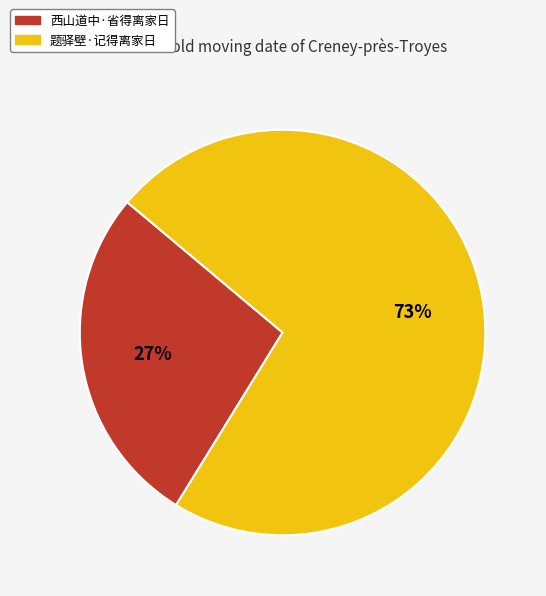

Which category has the smallest portion of the pie?

西山道中·省得离家日